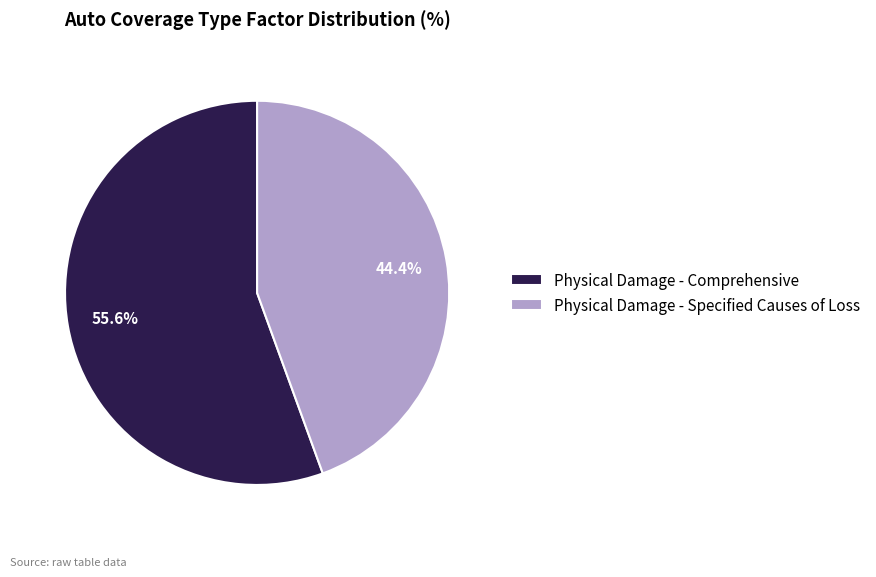

To the nearest percent, what portion does Physical Damage - Comprehensive represent?

56%